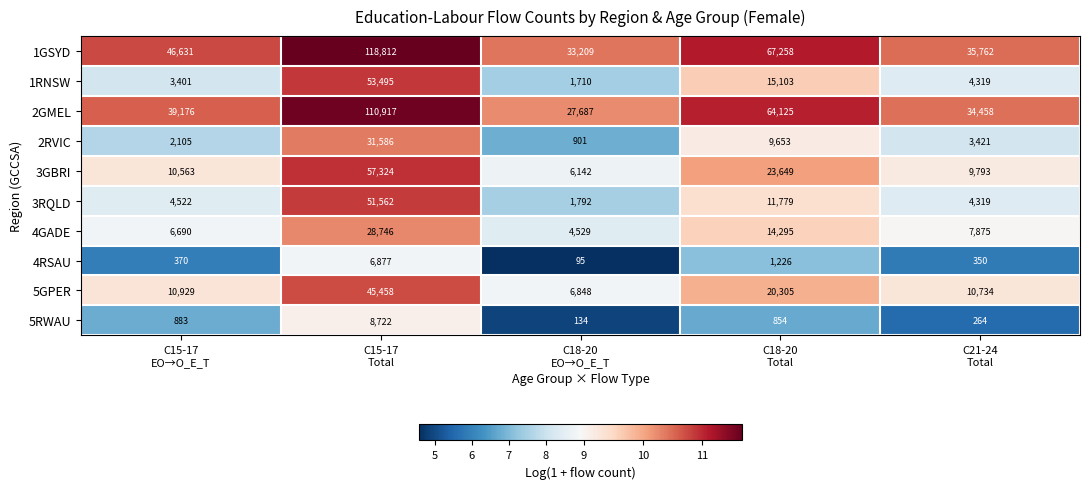

What is the difference between the maximum and minimum values in the 1GSYD series?

85603